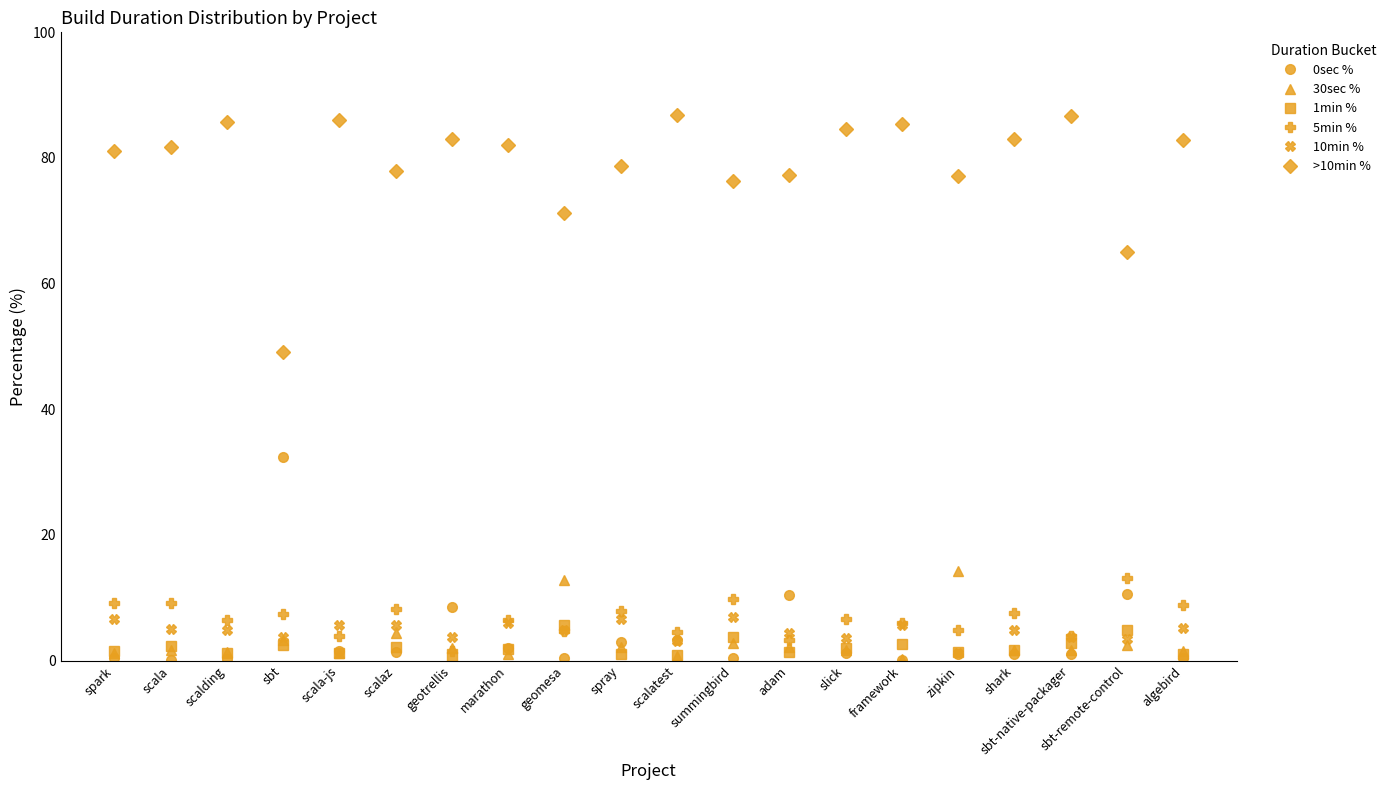

The value of 1min % at algebird is 1.1. True or false?

True